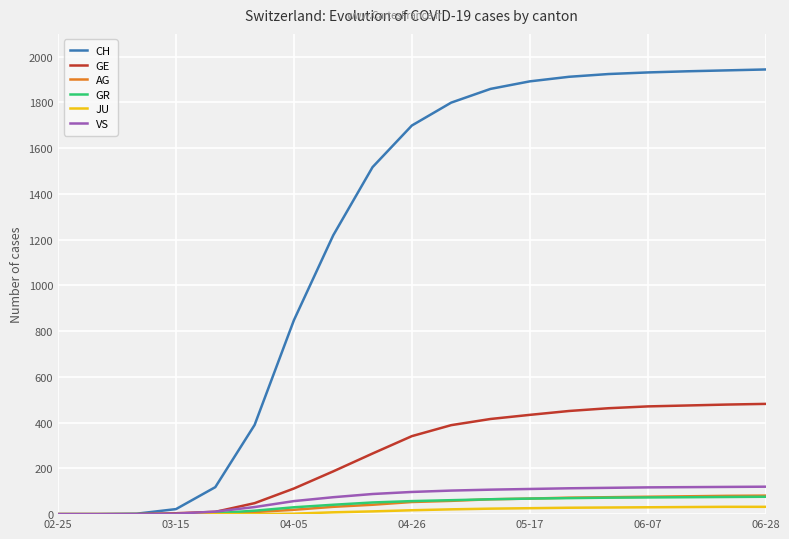

Does the chart display data point markers on the line(s)?

No